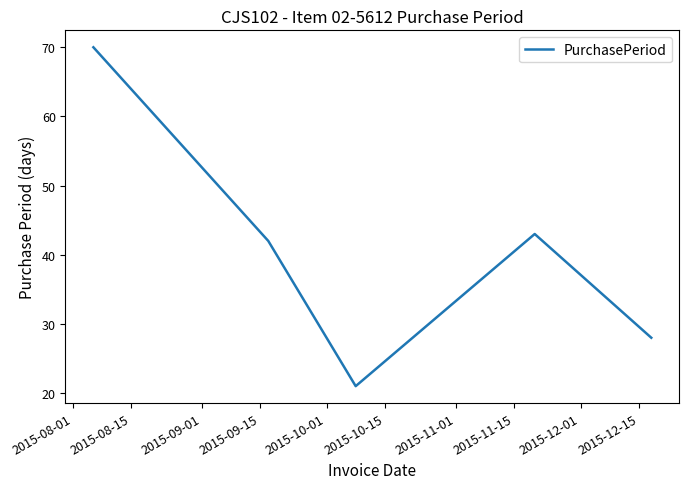

What is the difference between the maximum and minimum values?

49